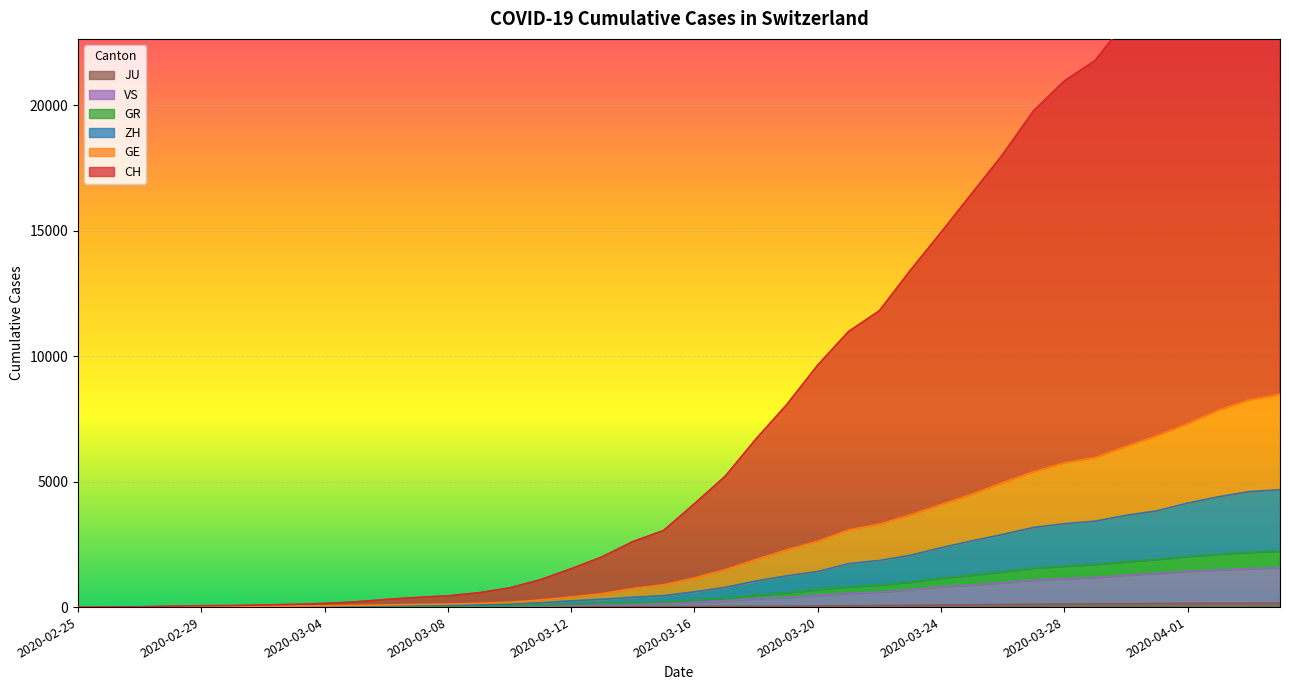

What is the spread (max minus min) of values at 2020-04-04?

29907